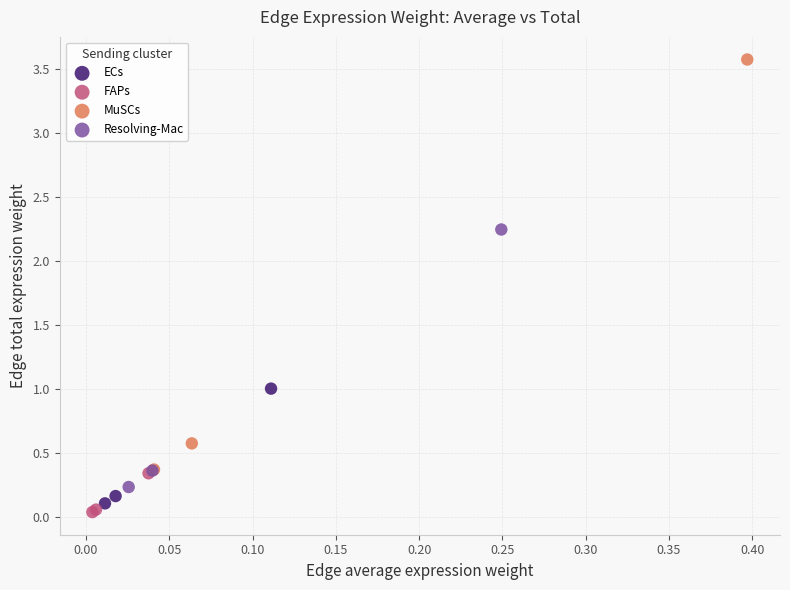

Which series reaches the minimum Y coordinate?

FAPs